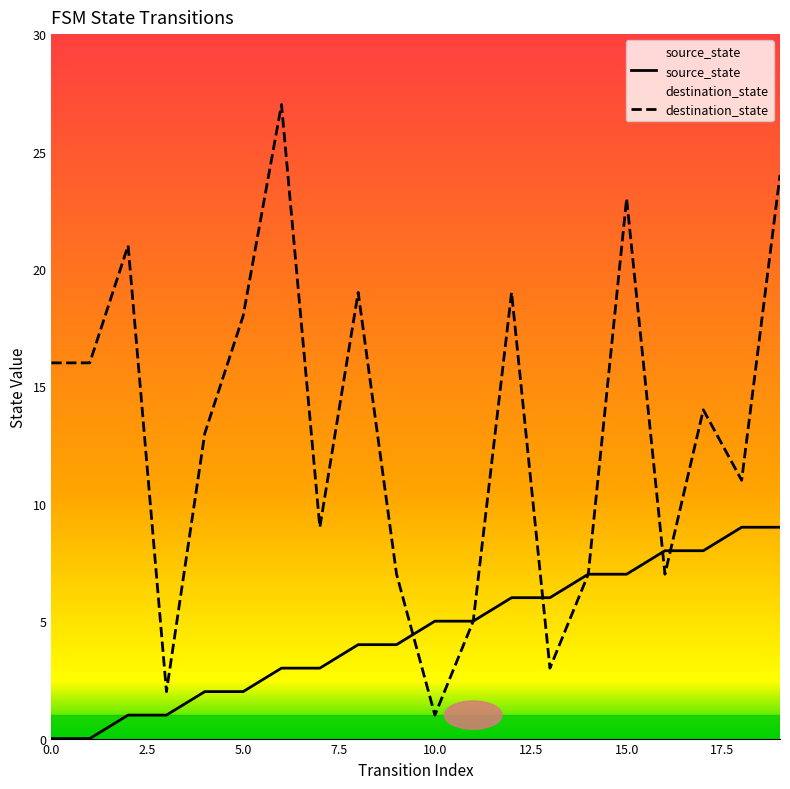

How many interior local valleys does the destination_state series have?

6